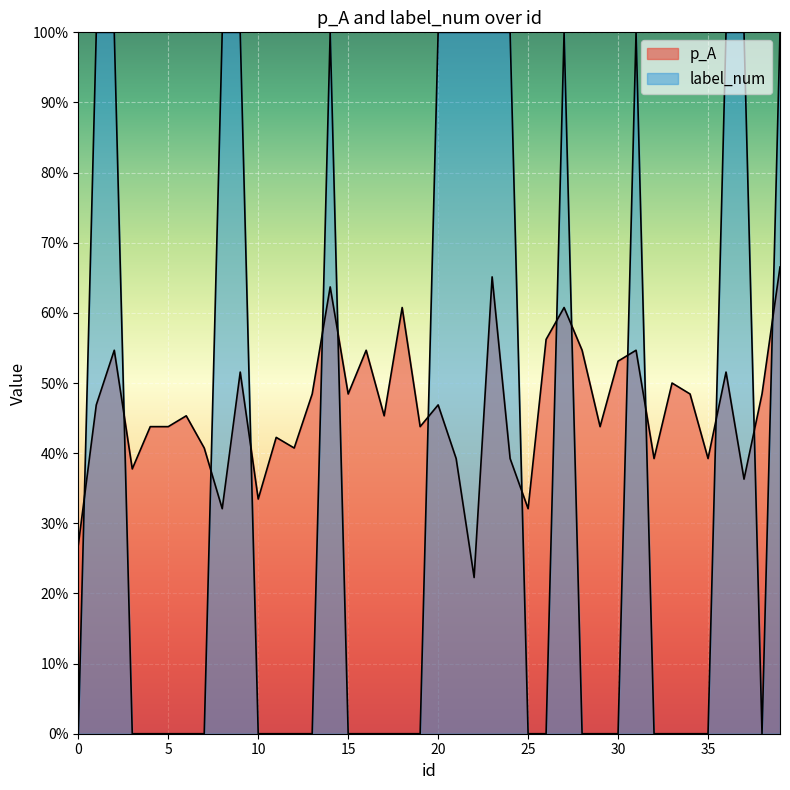

The label_num series shows 1.8 at 14. True or false?

False